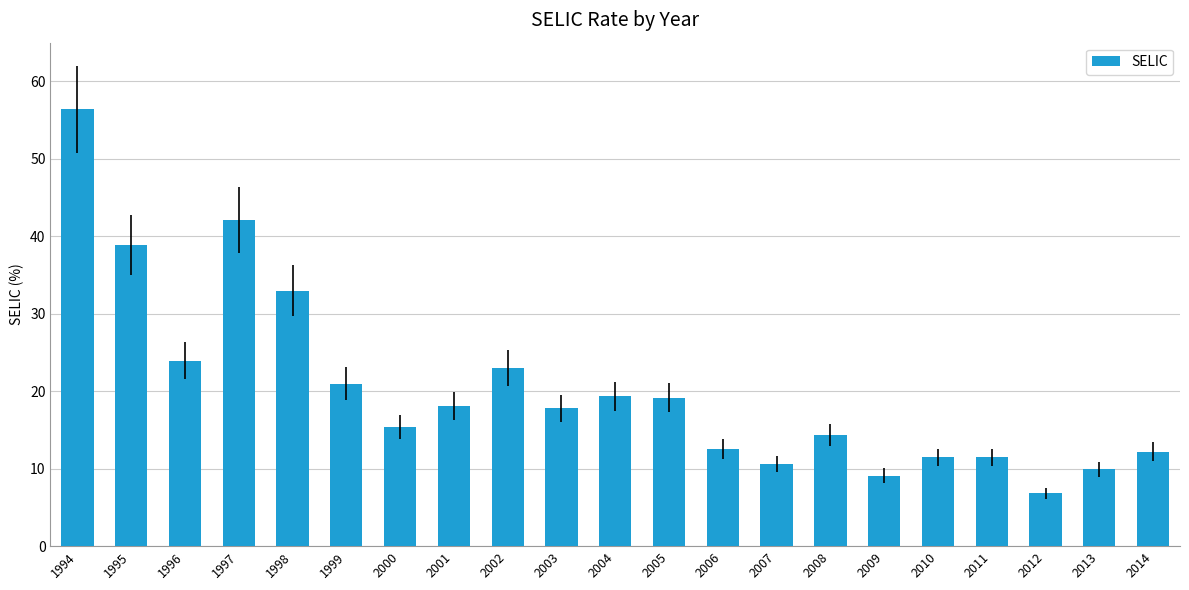

What is the maximum value shown in the chart?

56.4